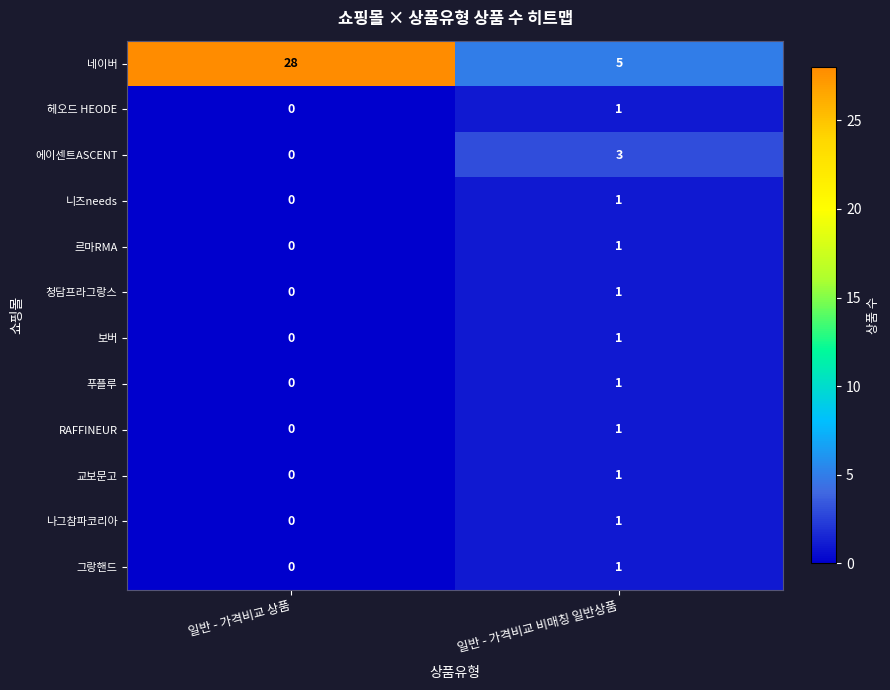

At which category does the chart reach its minimum across all series?

일반 - 가격비교 상품